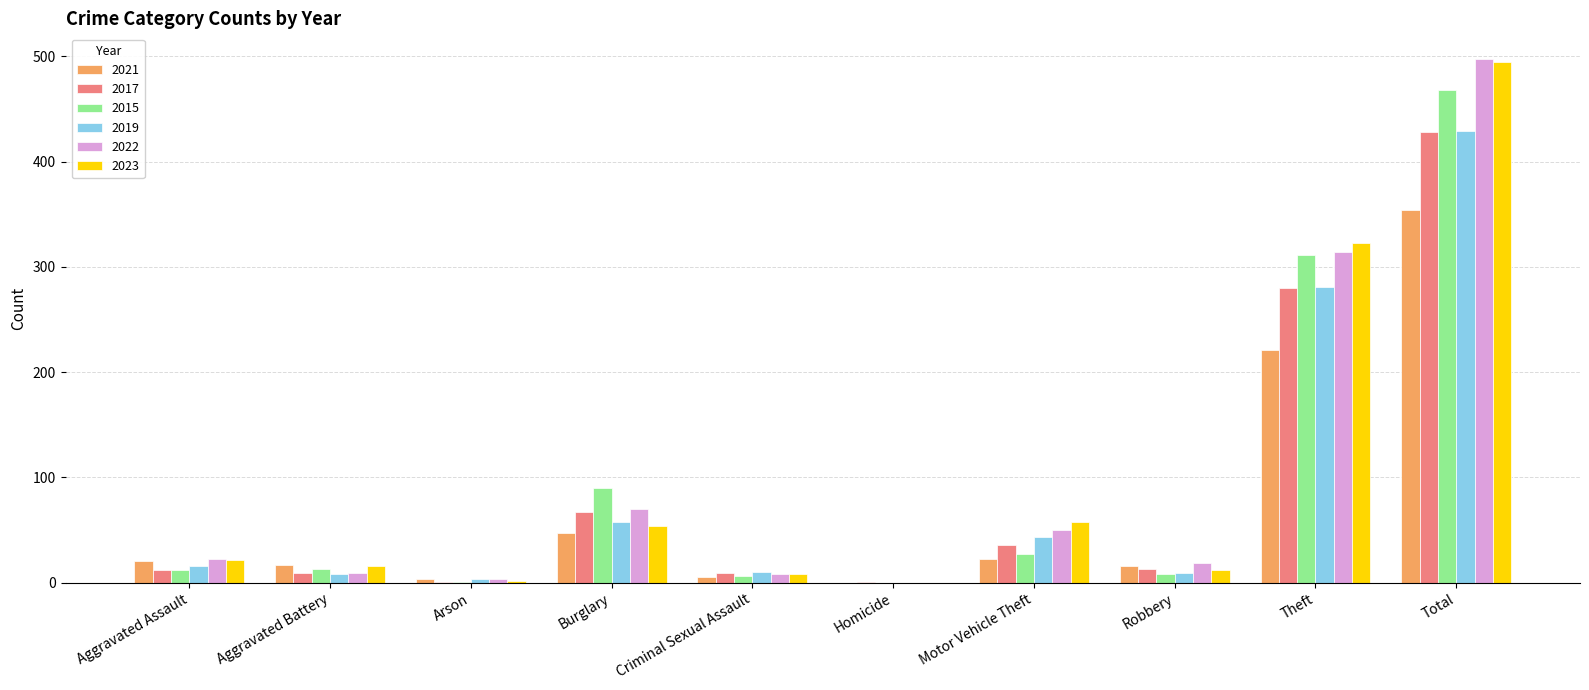

Is the value of 2017 at Motor Vehicle Theft greater than the value of 2015 at Homicide?

Yes